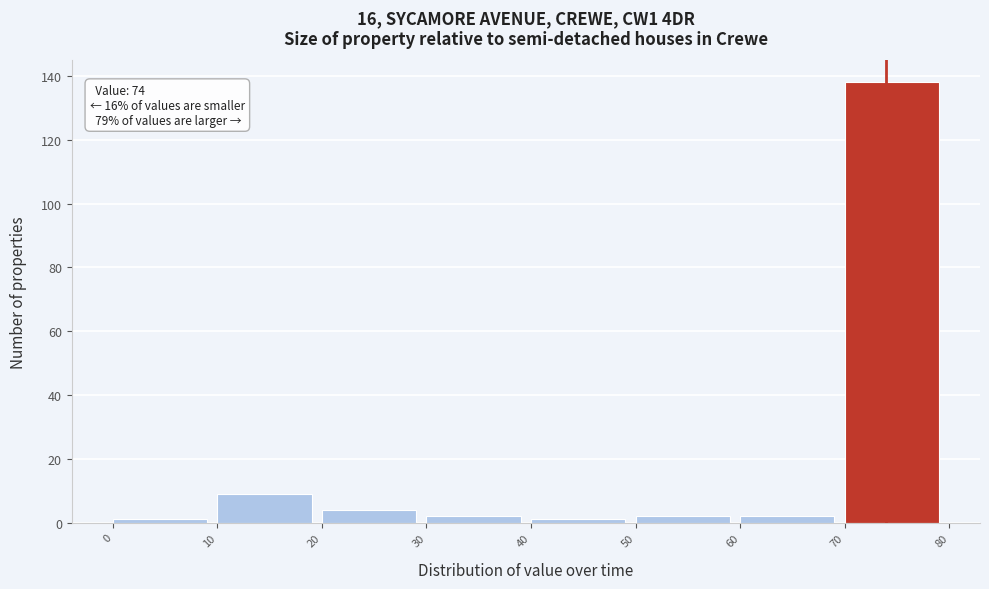

Over which range of the x-axis is the bar tallest?

70 to 80